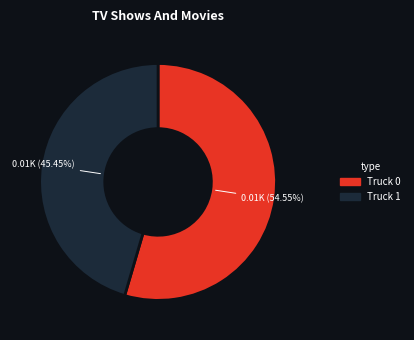

Combined, do Truck 1 and Truck 0 account for over 50%?

Yes